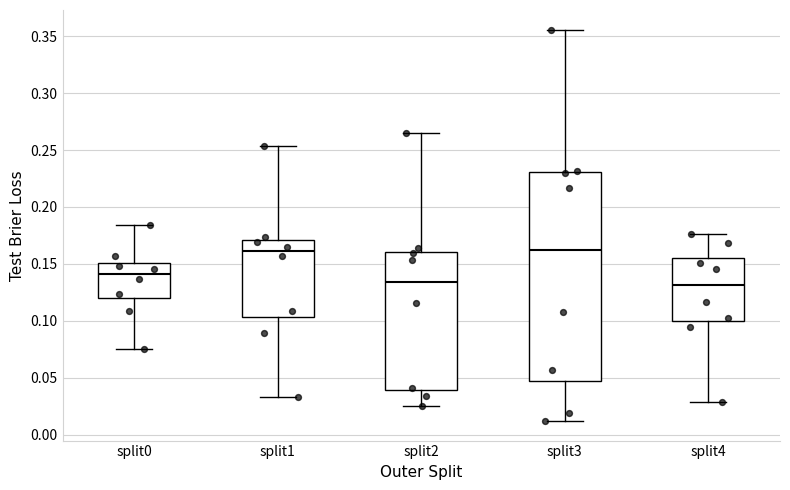

Reading left to right, transcribe this box plot: for each box, give where its median line is, the range the box spans, and where its two whiskers end, as read against the y-axis. The values are not printed on the chart, so give them approximately, as read against the axis.

split0: median 0.140, box 0.120 to 0.150, whiskers 0.075 to 0.185
split1: median 0.160, box 0.105 to 0.170, whiskers 0.035 to 0.255
split2: median 0.135, box 0.040 to 0.160, whiskers 0.025 to 0.265
split3: median 0.160, box 0.045 to 0.230, whiskers 0.010 to 0.355
split4: median 0.130, box 0.100 to 0.155, whiskers 0.030 to 0.175